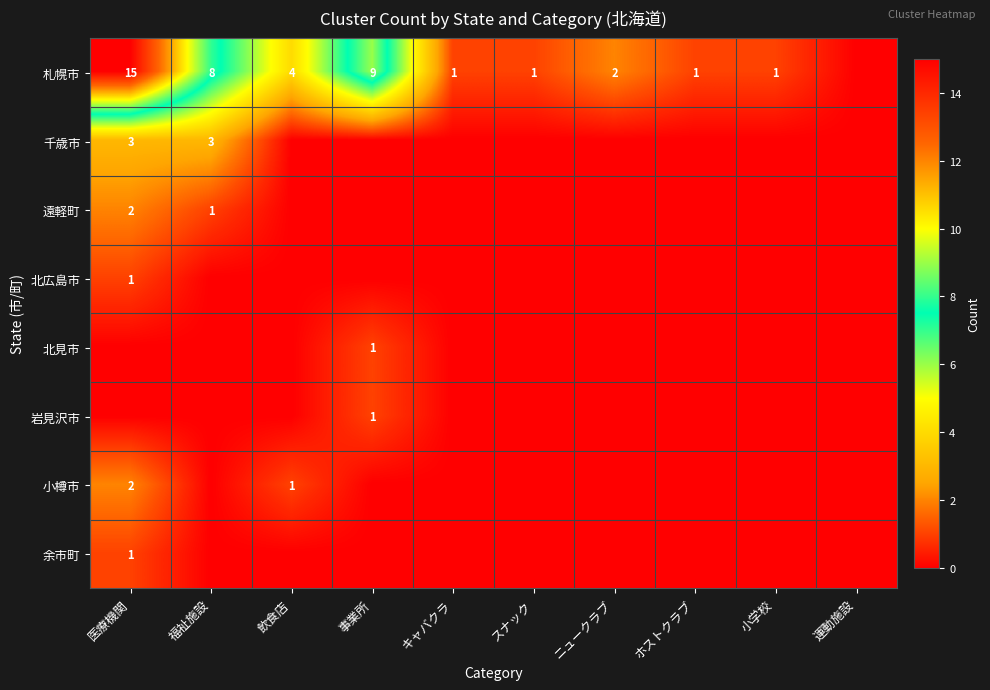

What is the sum of the 小樽市 values at 飲食店 and 医療機関?

3